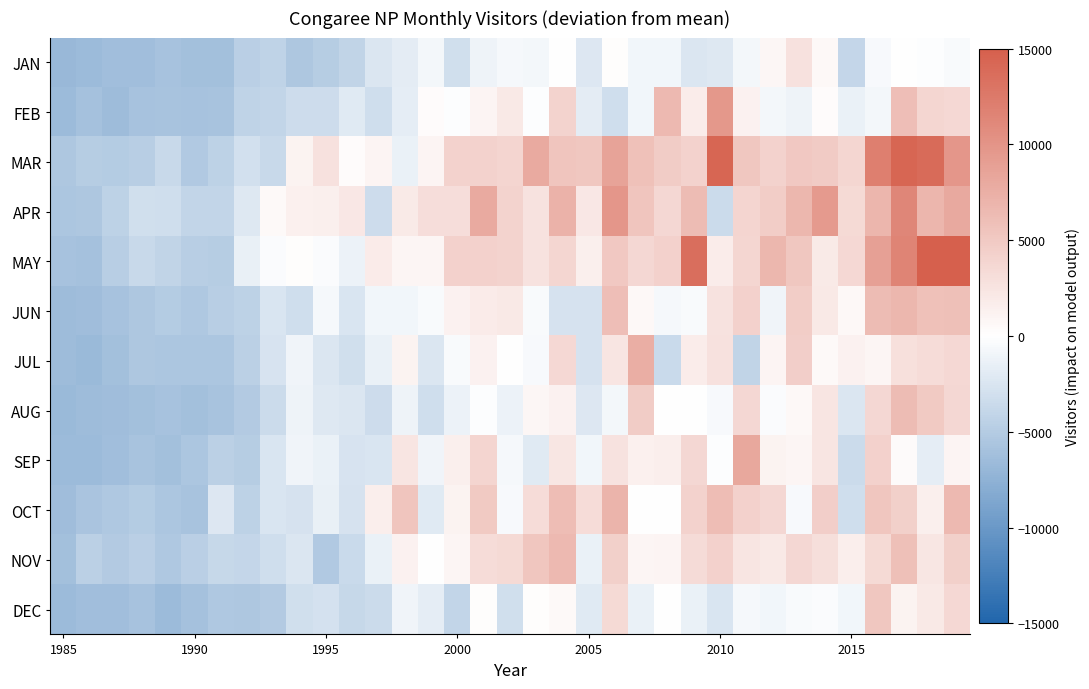

At how many categories does at least one series exceed 15098?

2